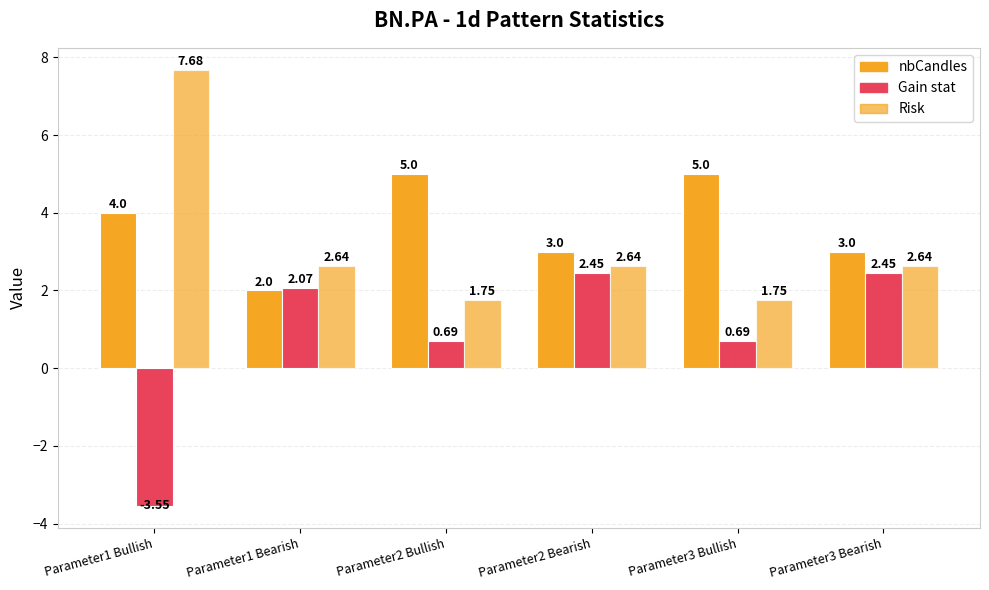

Rank the series at Parameter1 Bearish from highest to lowest value.

Risk, Gain stat, nbCandles